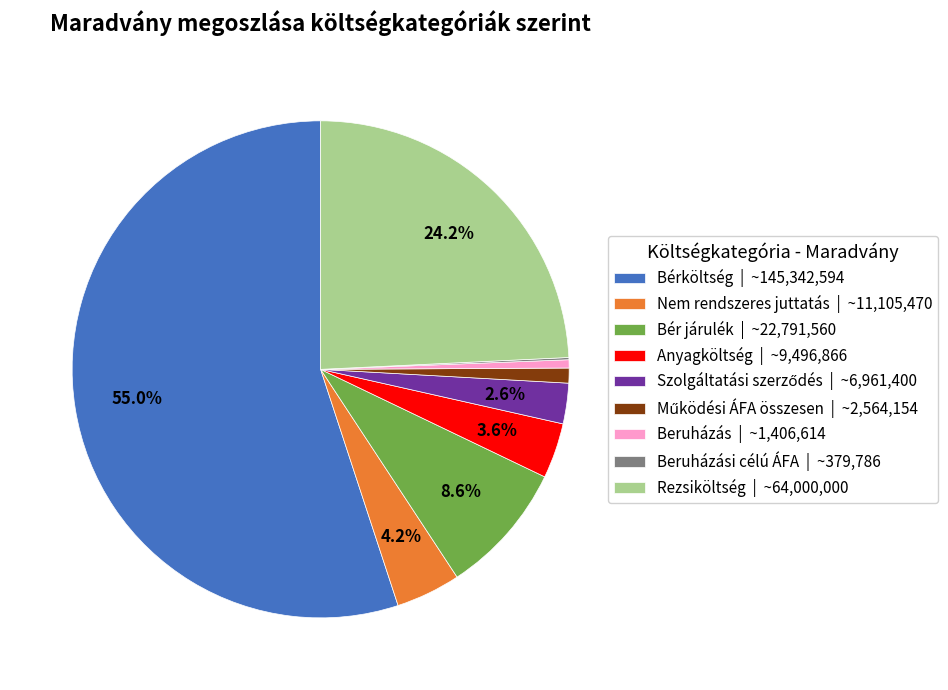

Does Bérköltség | ~145,342,594 represent more than half of the total?

Yes